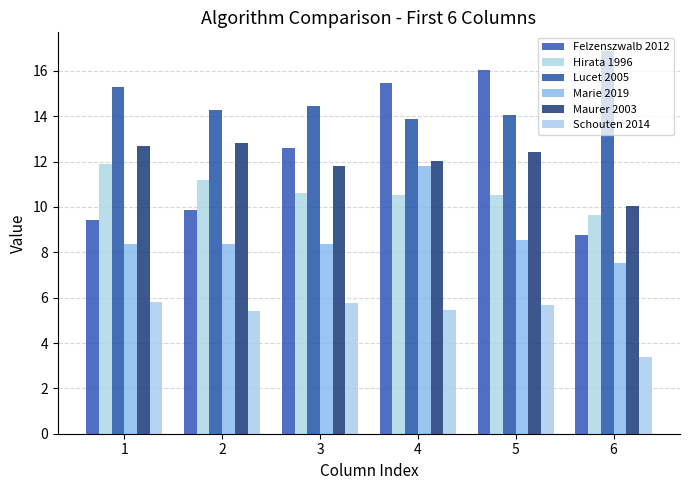

How many bars are there in total?

36